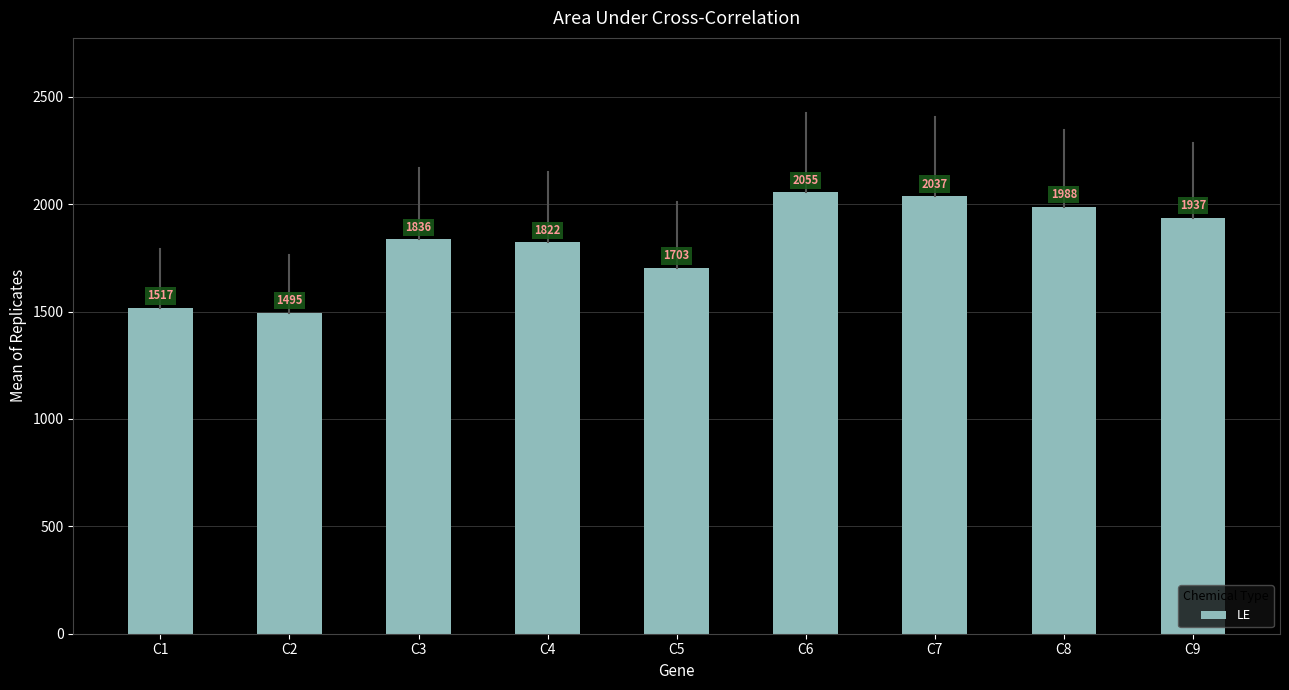

What is the average value?

1821